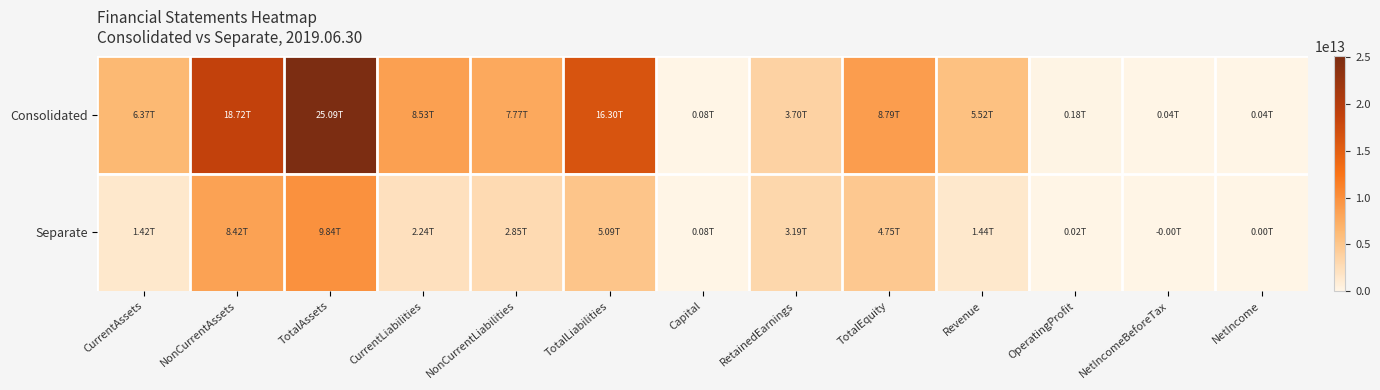

What is the total value across all series at NonCurrentAssets?

27138522409000